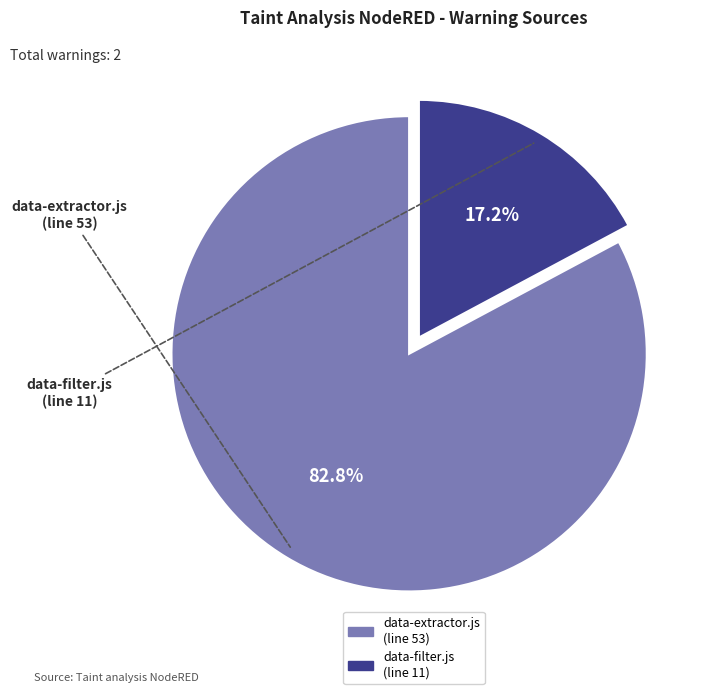

Is there any slice that represents more than half of the pie?

Yes